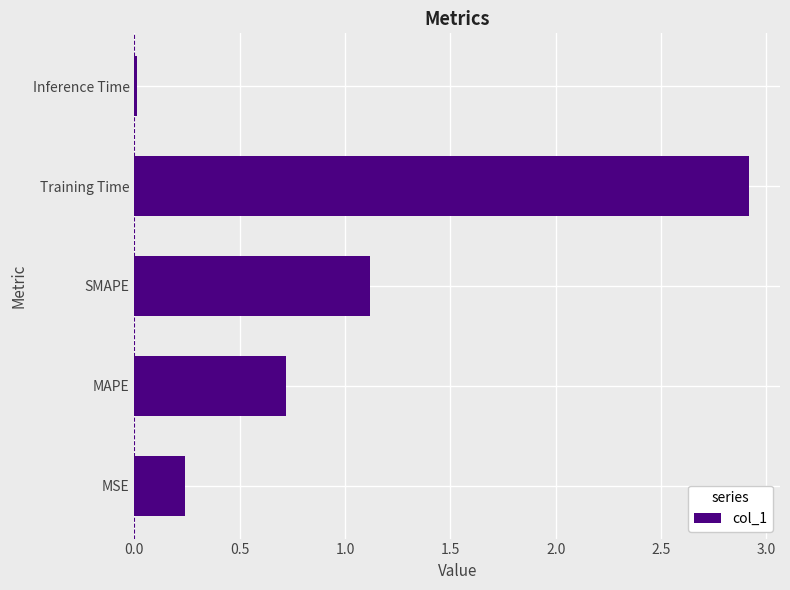

The value at MAPE is 0.7. True or false?

True